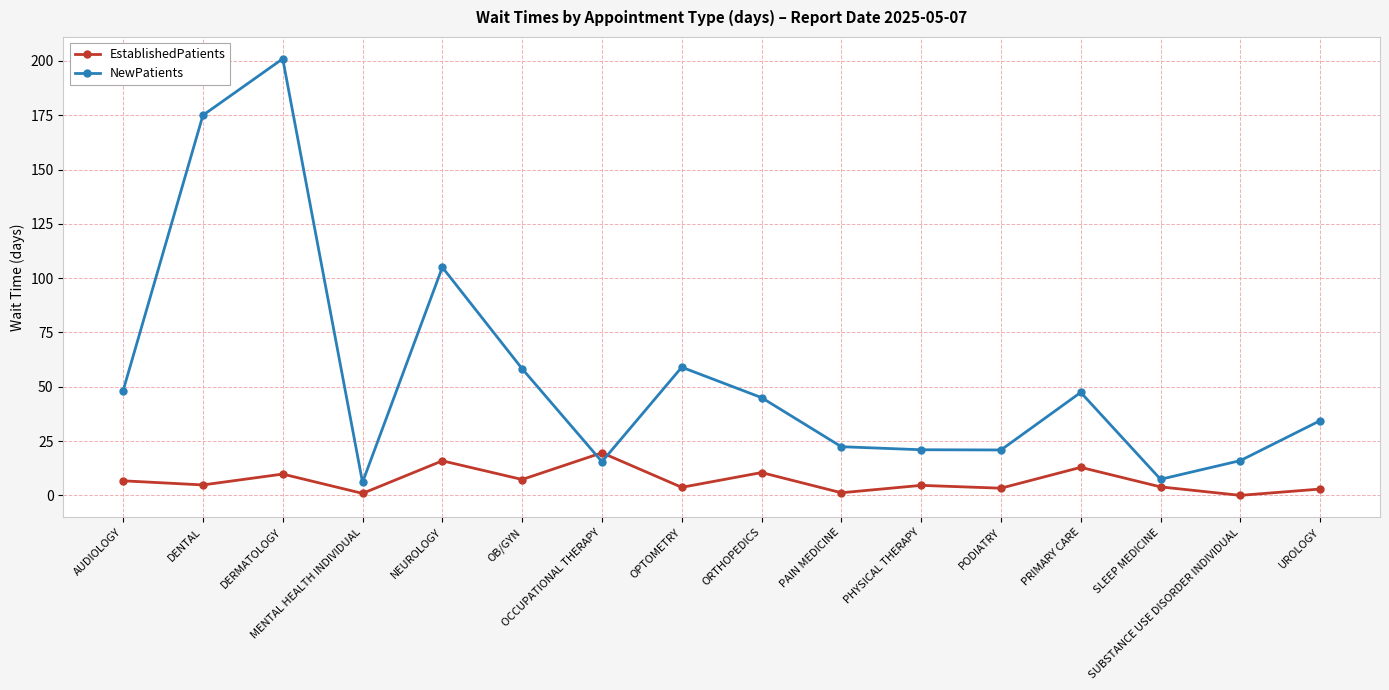

True or false: NewPatients and EstablishedPatients intersect in this chart.

True